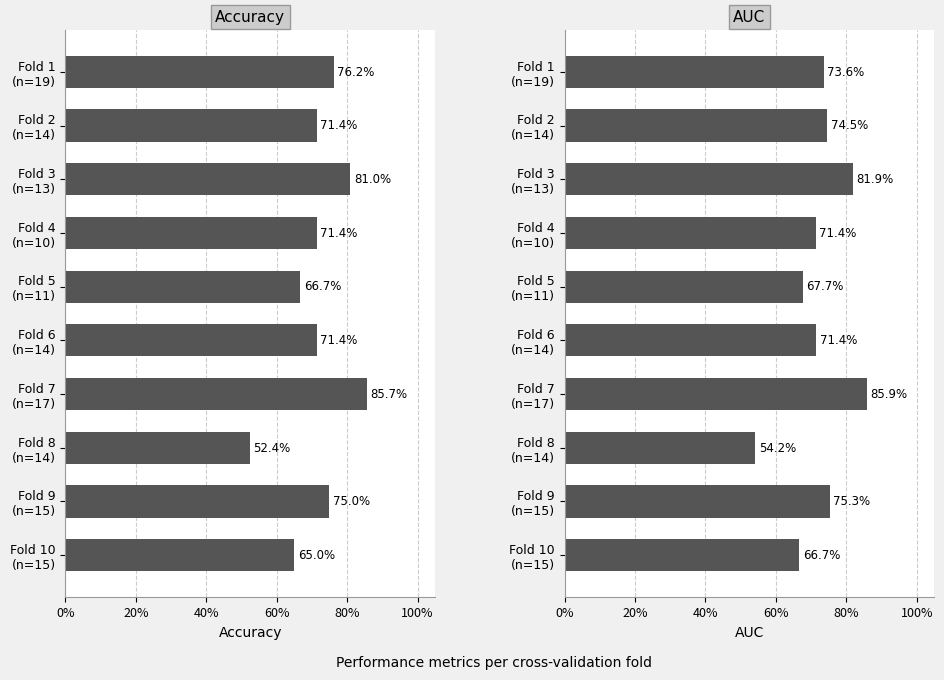

What is the difference between the maximum and second lowest values in the accuracy series?

0.2